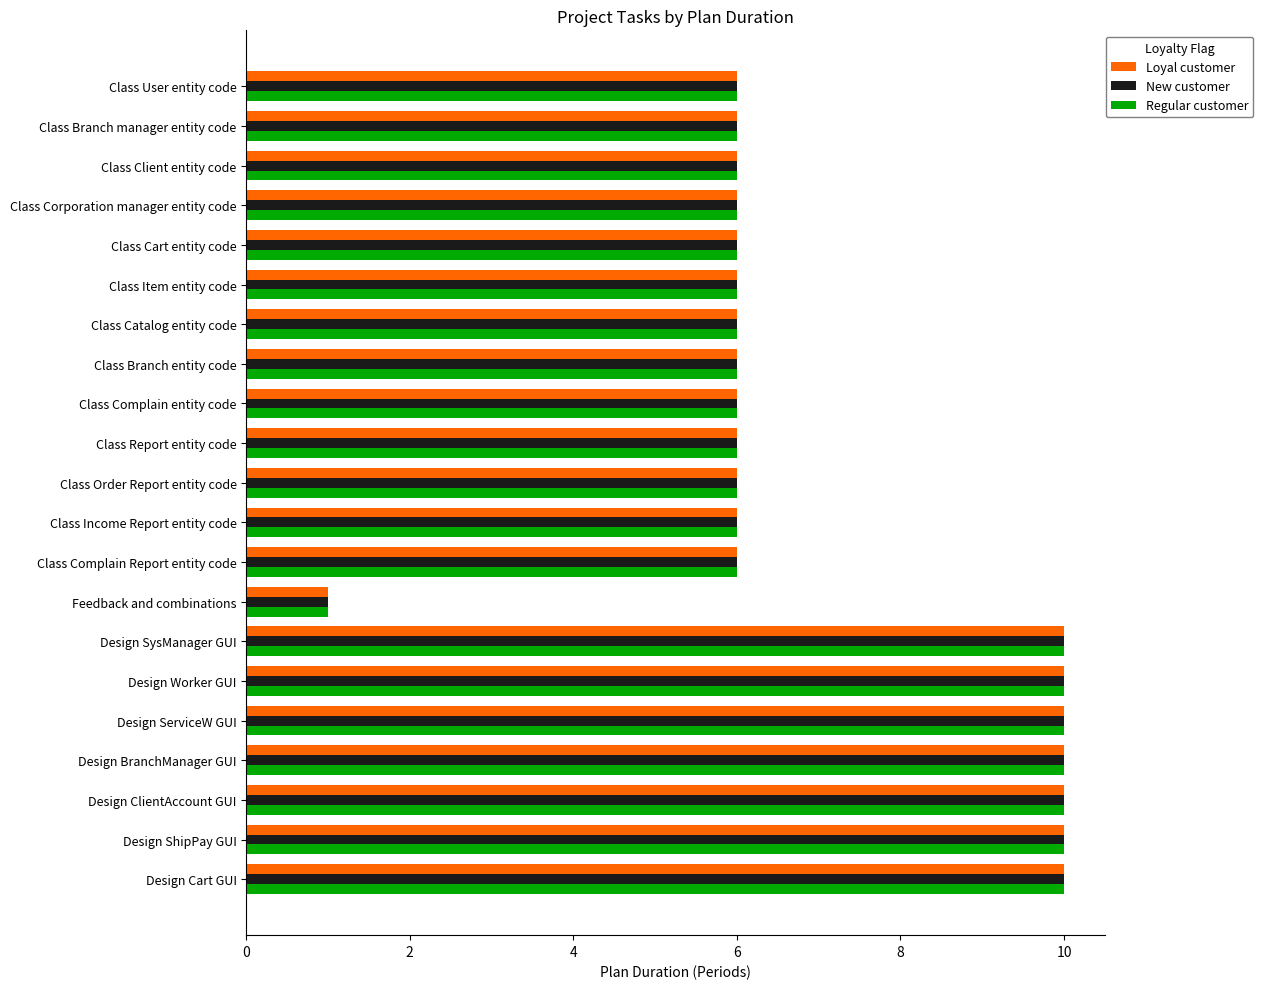

What is the difference between the Regular customer values at Class Client entity code and Design ServiceW GUI?

4